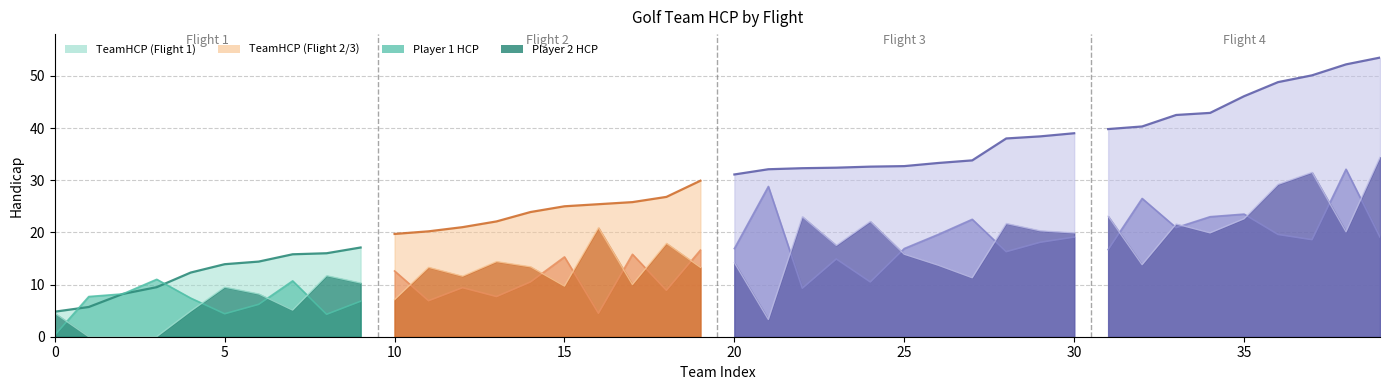

Which label corresponds to the smallest value in the chart?

1